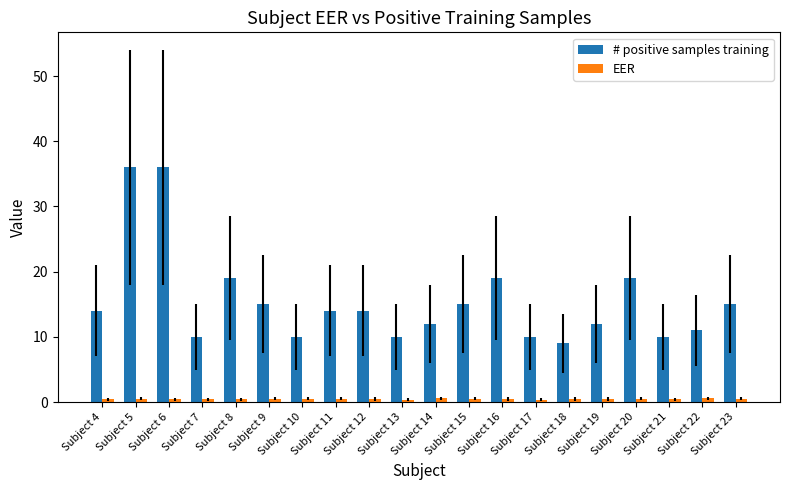

What is the highest value of the # positive samples training series?

36.0